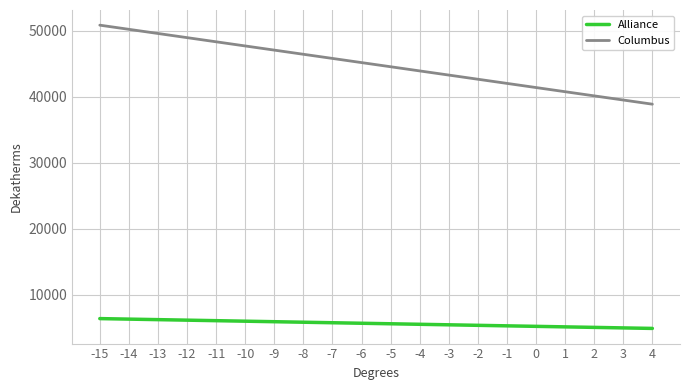

What is the minimum value for Alliance?

4893